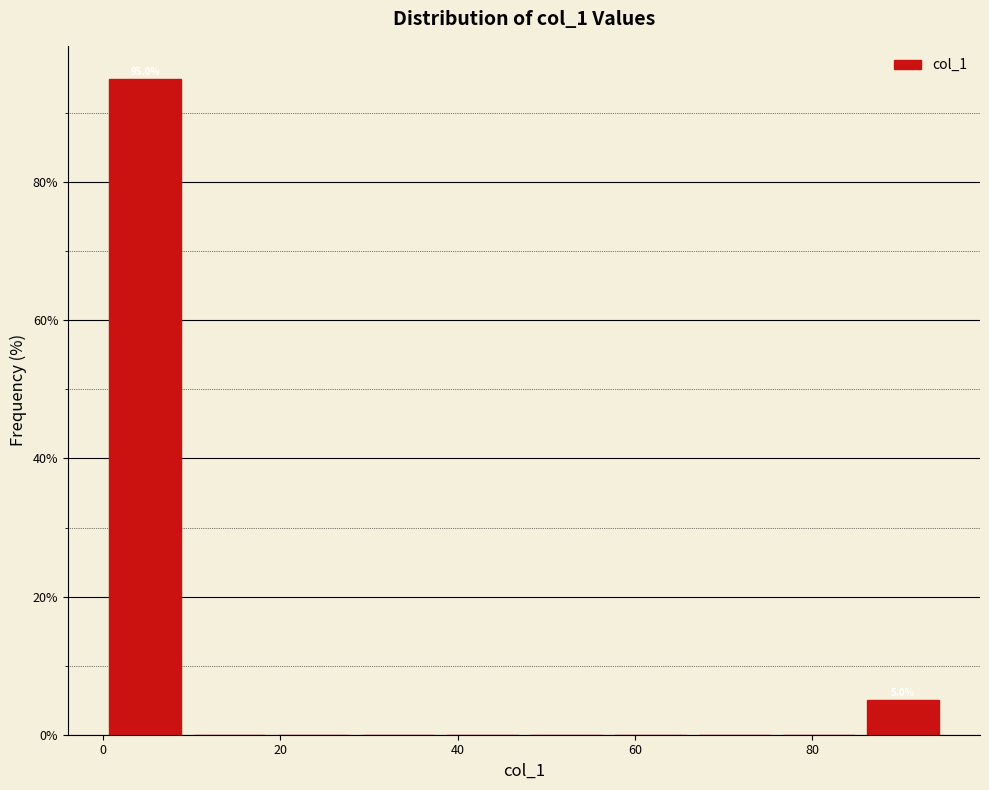

Over which range of the x-axis is the bar tallest?

0.0 to 9.5